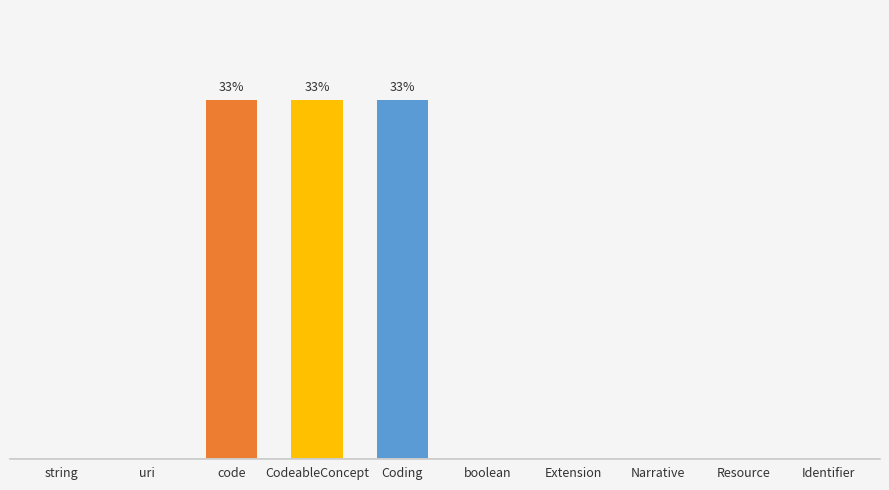

Are the bars horizontal?

No